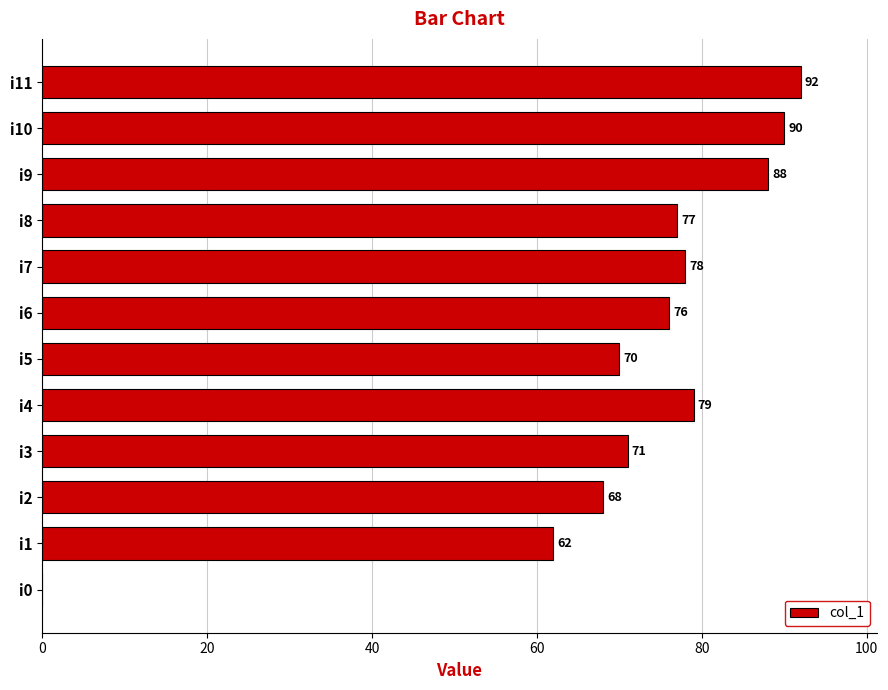

Which label corresponds to the largest value in the chart?

i11